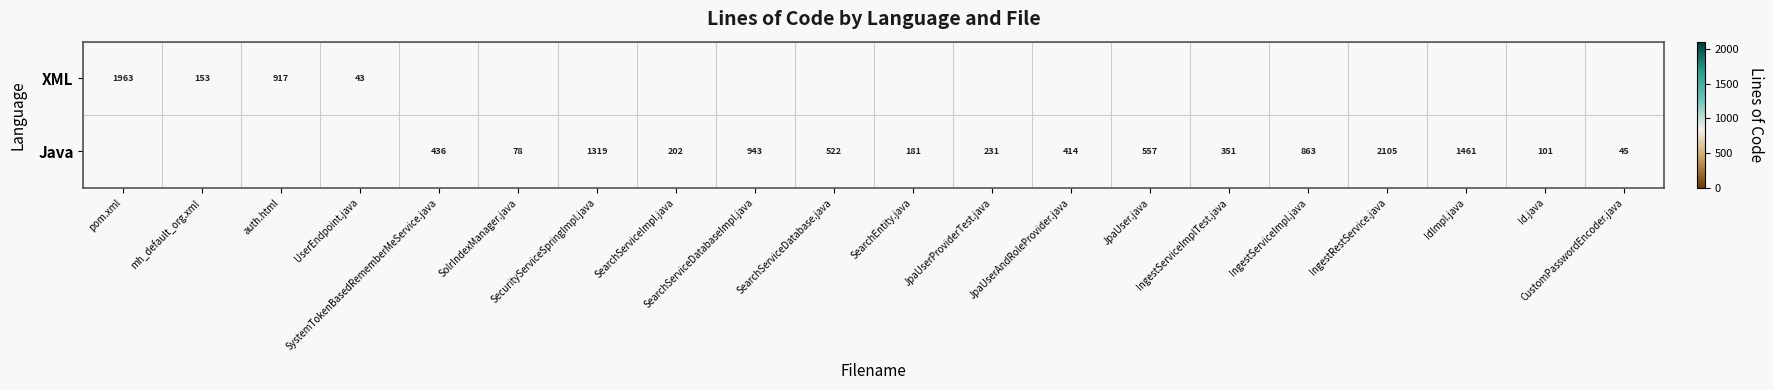

Which series has the widest spread of values?

Java